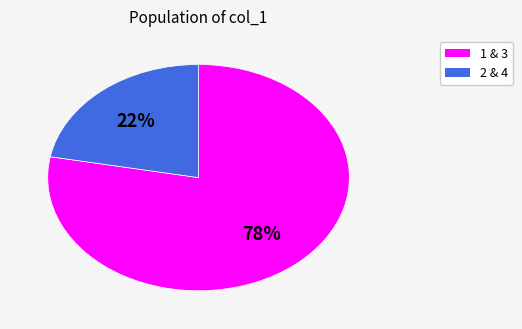

How many slices are in this pie chart?

2